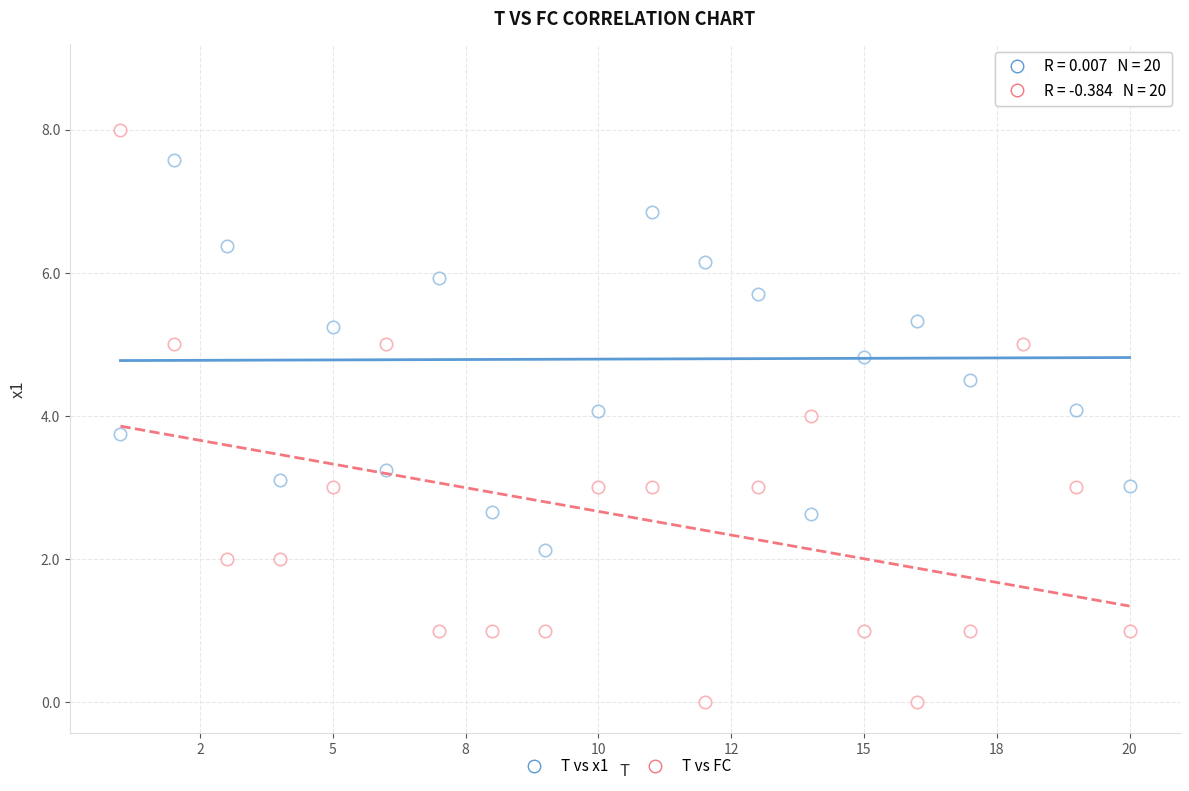

Count the number of points in this scatter plot.

40